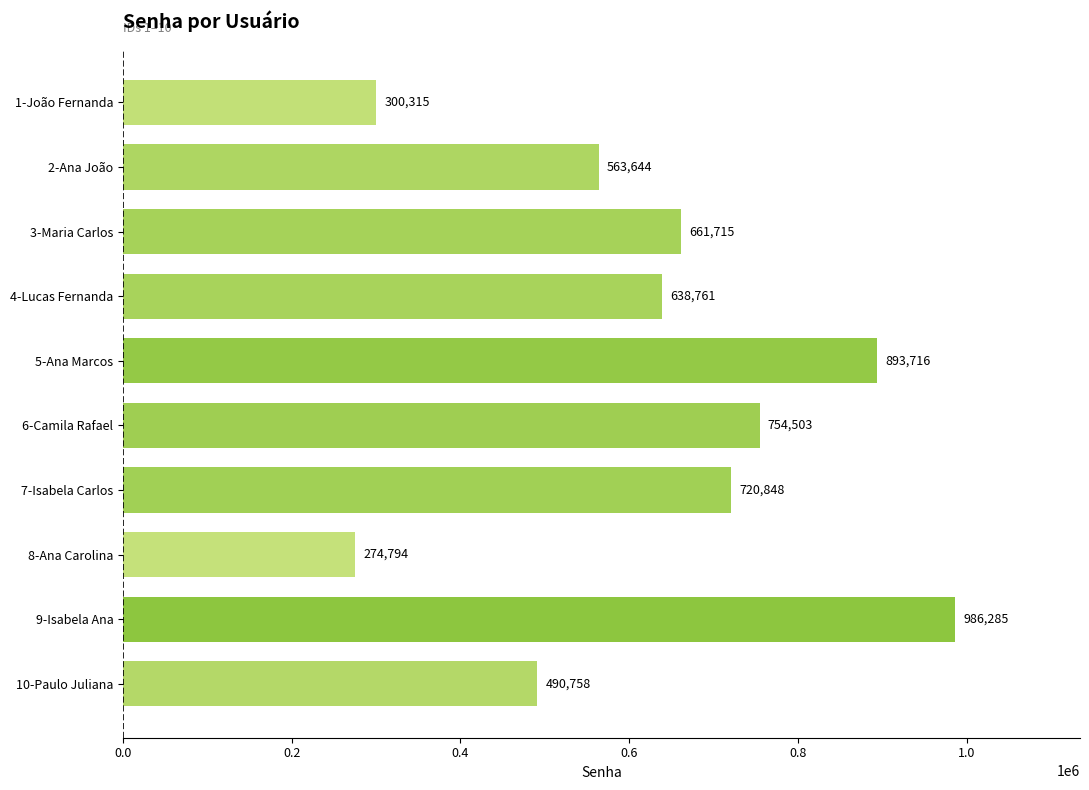

At which category does the chart reach its peak across all series?

9-Isabela Ana